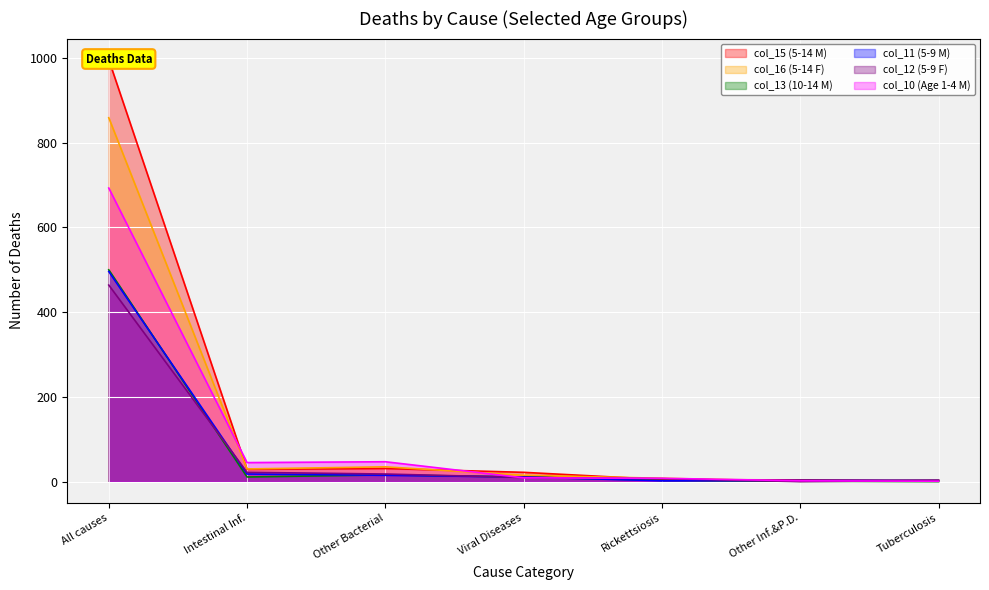

Does the chart display data point markers on the line(s)?

No